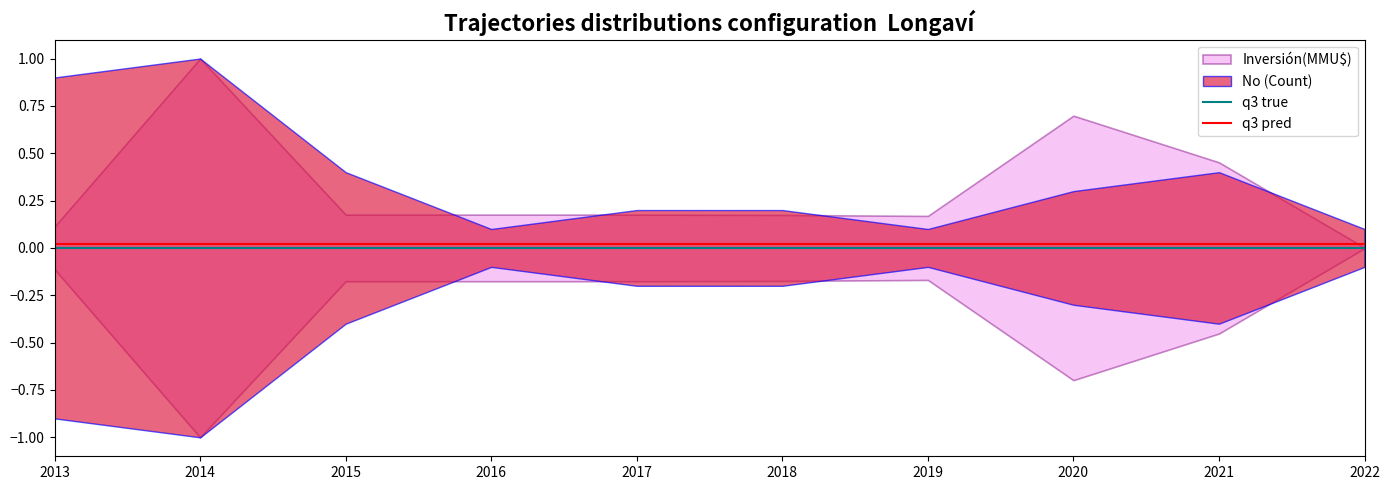

The q3 pred series shows 0.0 at 2022. True or false?

True